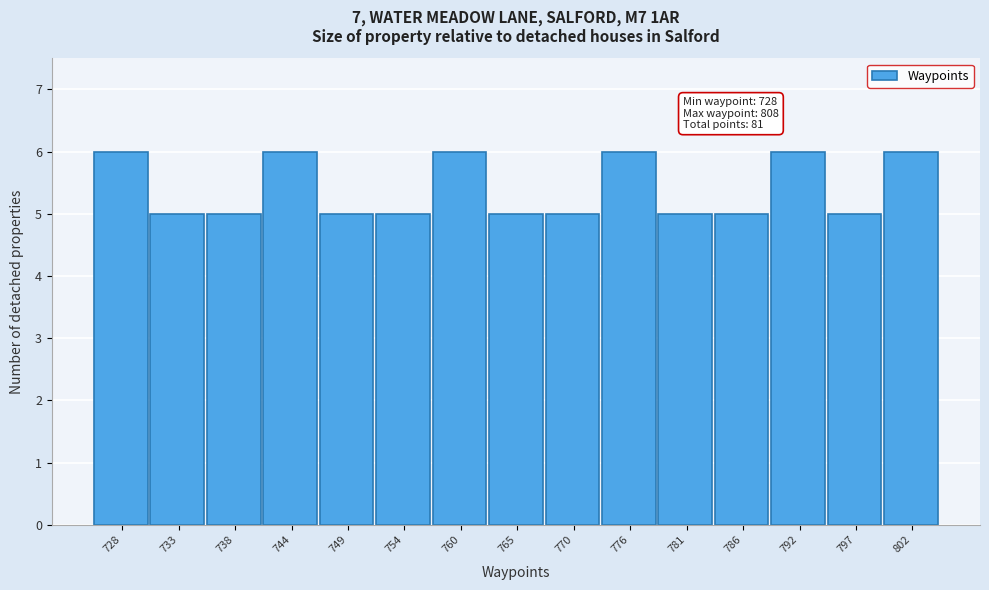

Reading right to left, list all the values displayed in this chart.

802=6	797=5	792=6	786=5	781=5	776=6	770=5	765=5	760=6	754=5	749=5	744=6	738=5	733=5	728=6